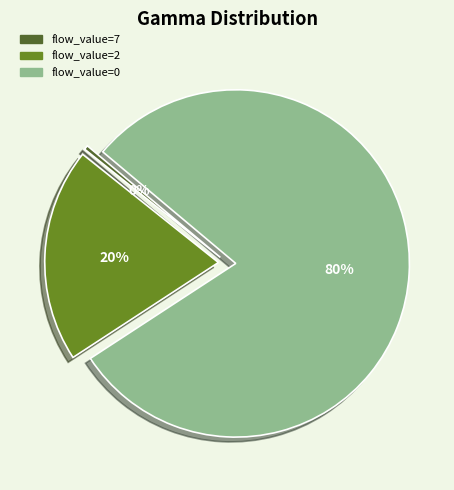

True or false: flow_value=2 accounts for 10% of the total.

False